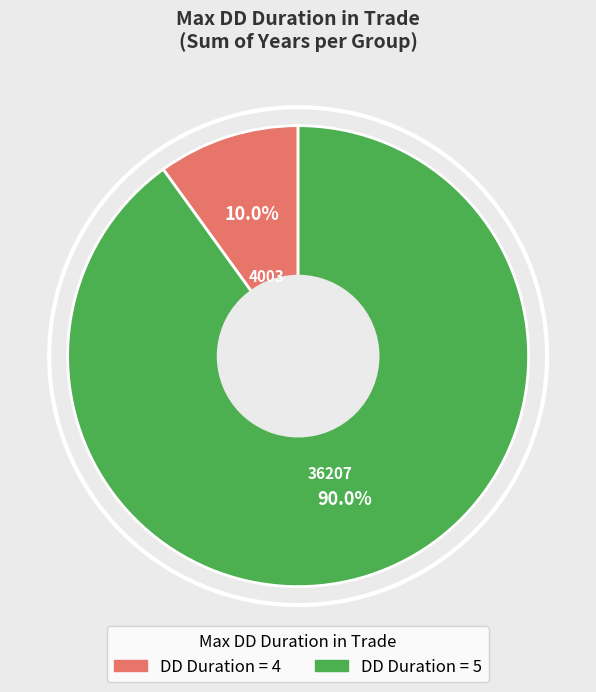

Does any single category account for the majority?

Yes